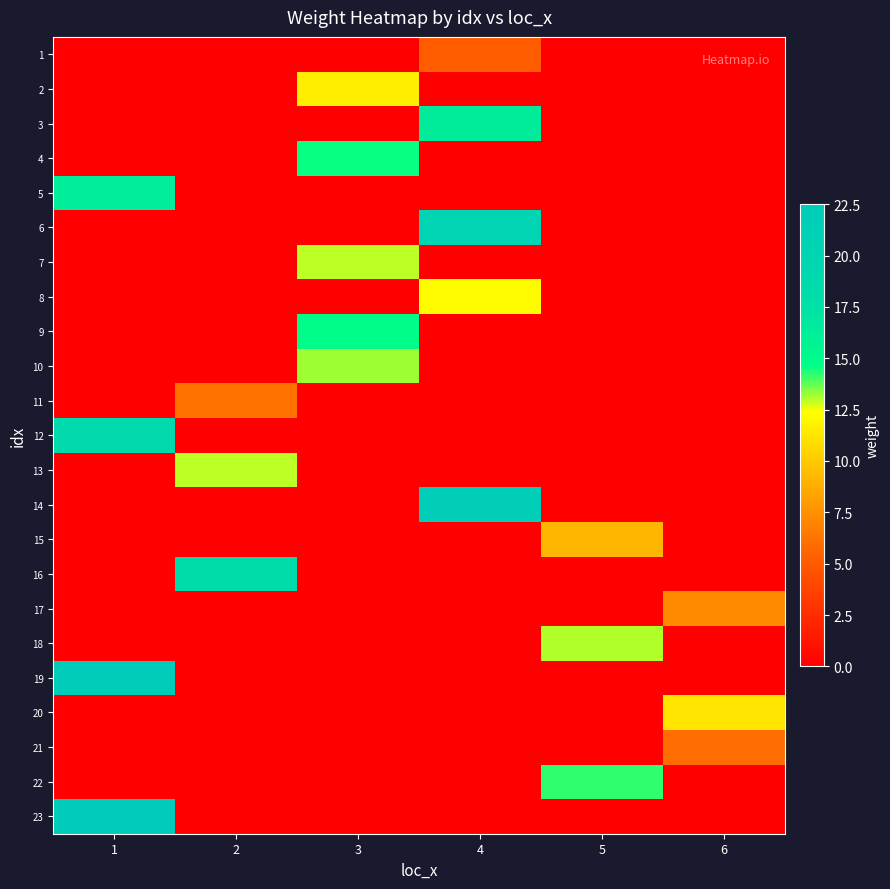

What is the greatest value displayed?

22.5